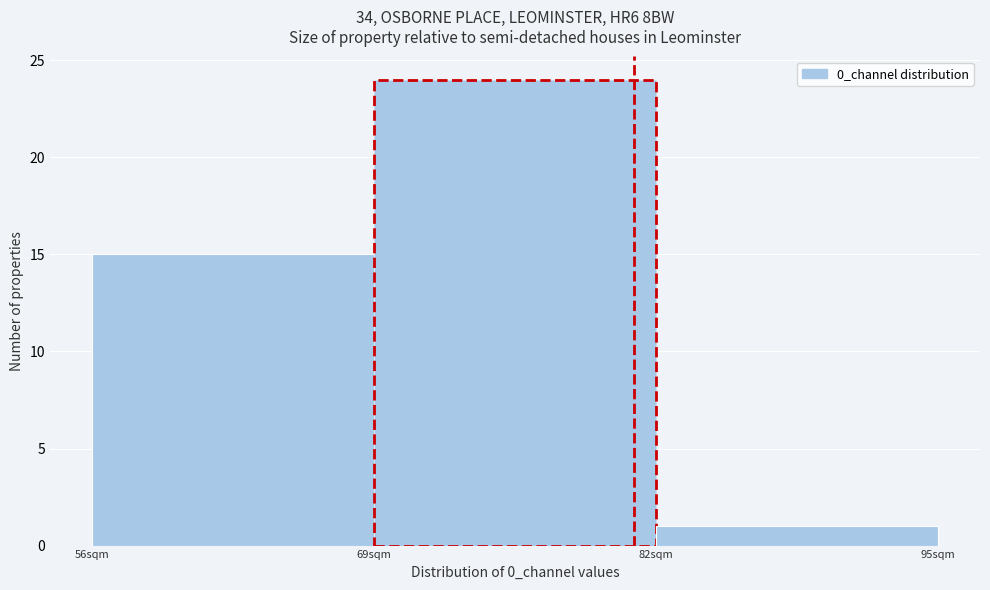

Reading left to right, list every bar in this chart as the range it spans on the x-axis followed by its height. Neither the bar edges nor the heights are printed on the chart, so give them approximately, as read against the axes.

56 to 69: 15
69 to 82: 24
82 to 95: 1